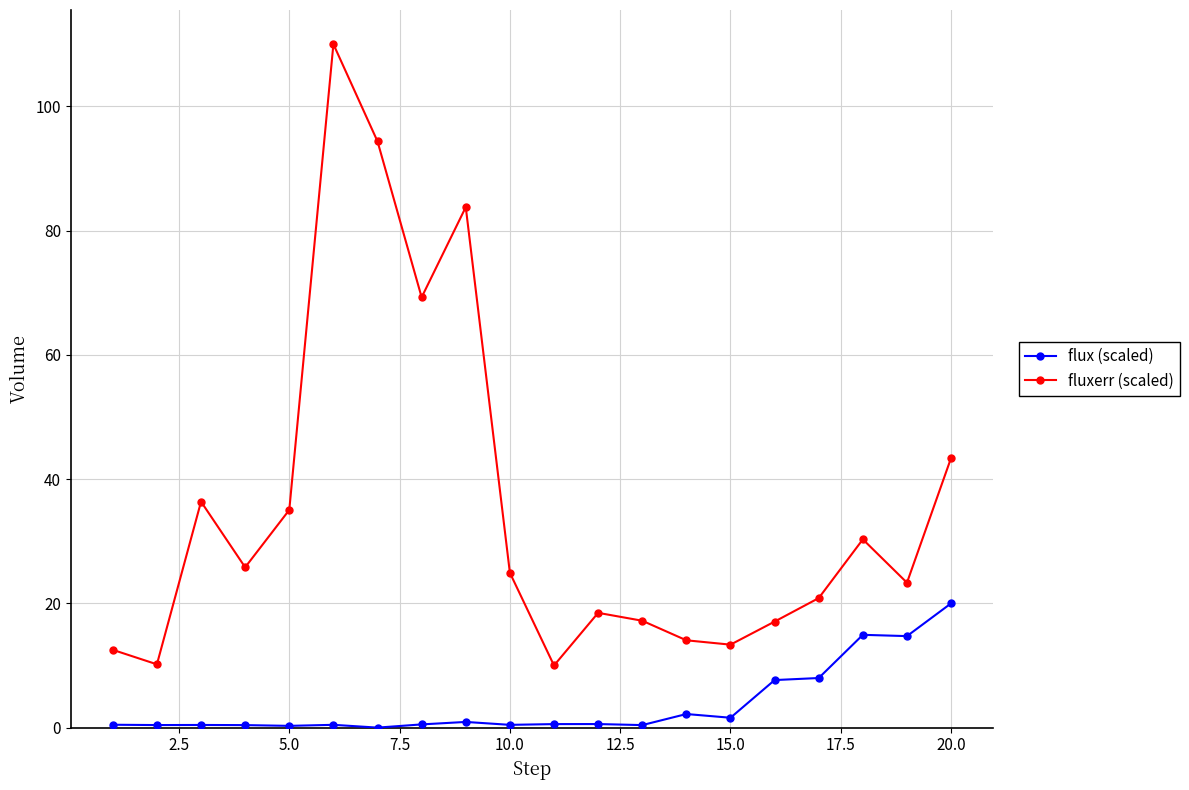

Rank the series by their average value, from lowest to highest.

flux (scaled), fluxerr (scaled)